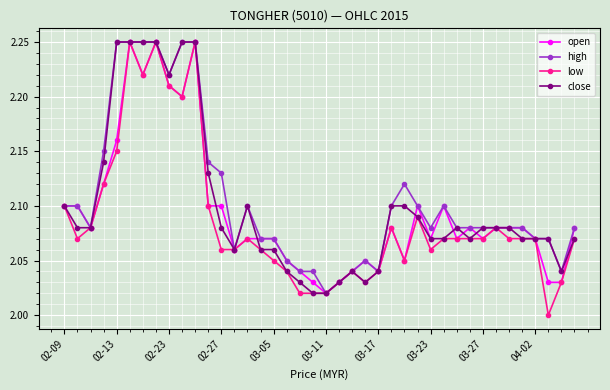

True or false: open and close cross at least once.

True